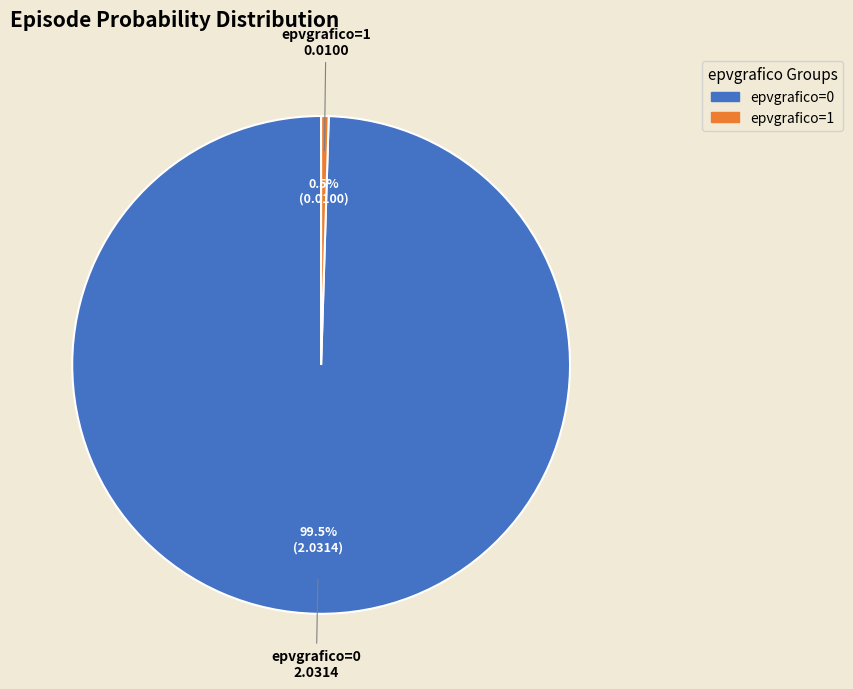

Does epvgrafico=0 account for over 50% of the chart?

Yes